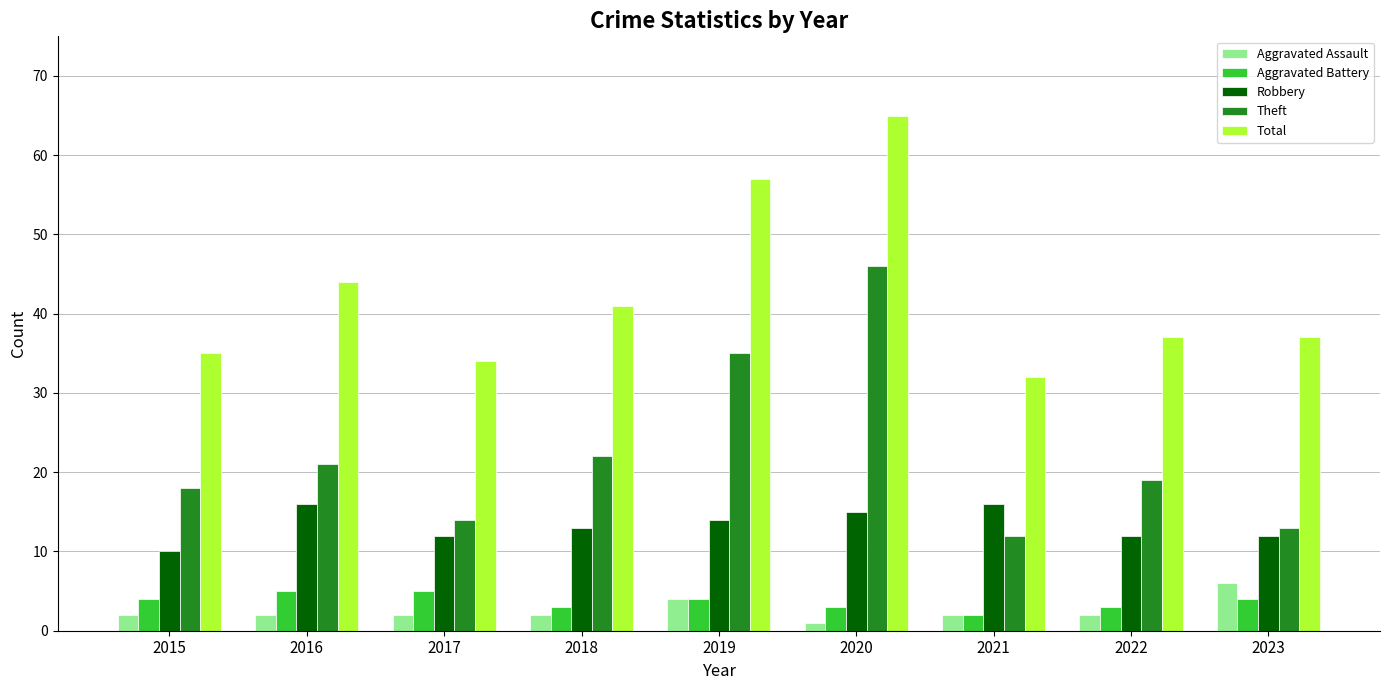

What is the sum of all Aggravated Assault values?

23